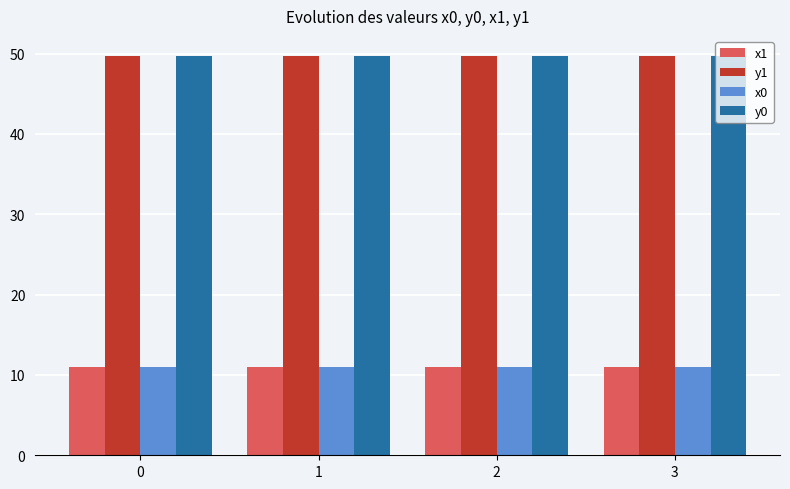

What is the difference between the highest and lowest values at 0?

38.7